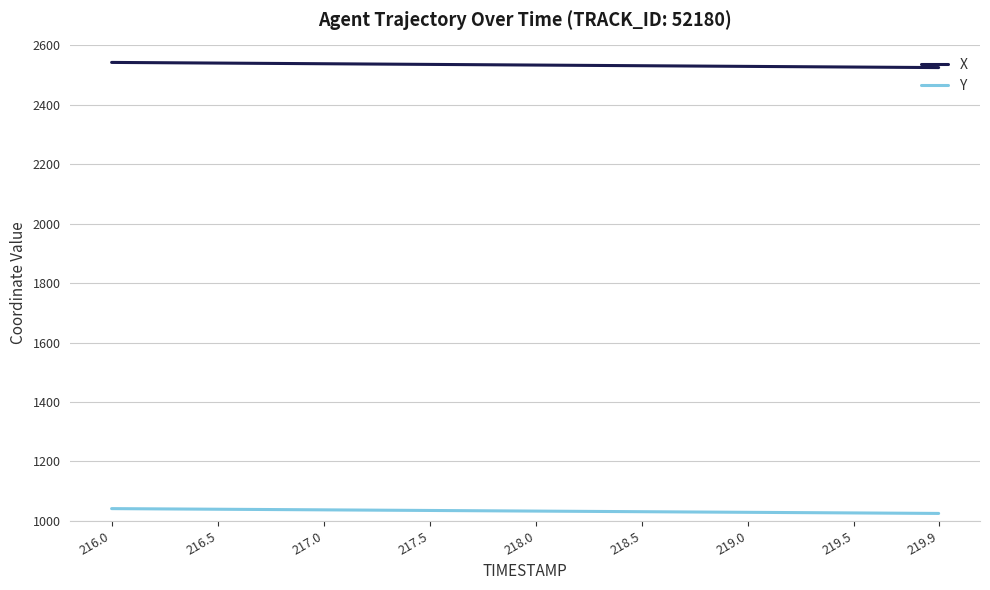

Rank the series by their average value, from highest to lowest.

X, Y